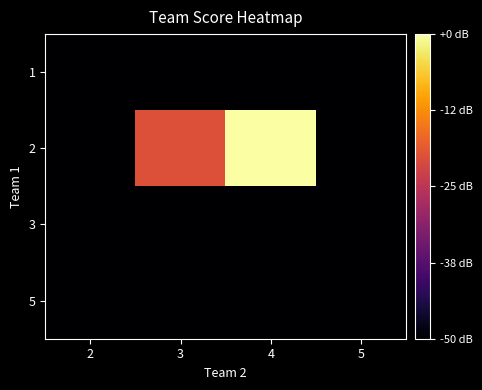

Between 4 and 2, which is larger?

4